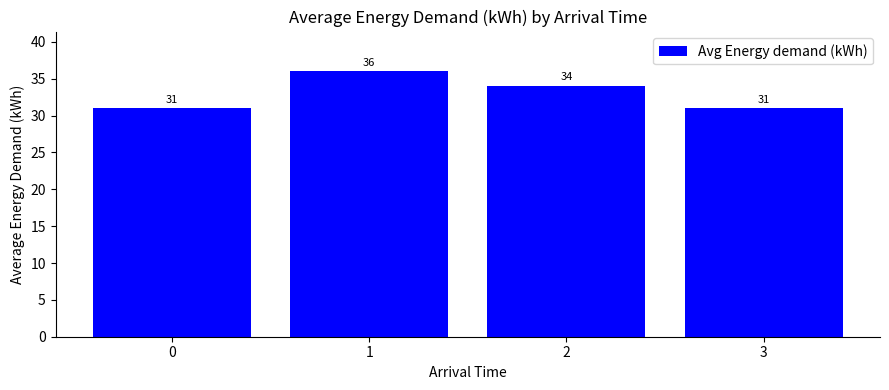

Reading left to right, list all the values displayed in this chart.

31	36	34	31